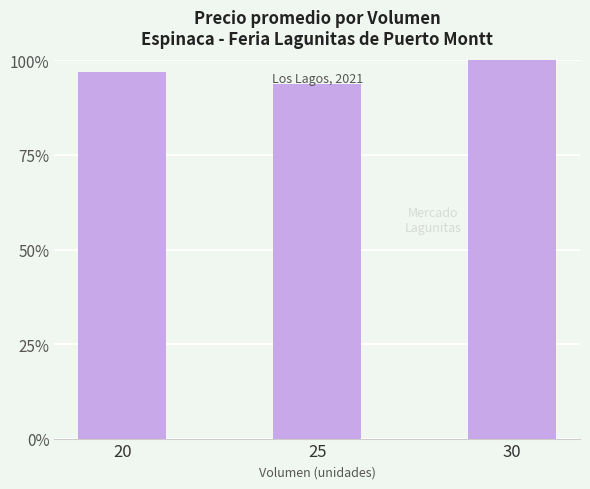

How many distinct data groups are displayed?

1